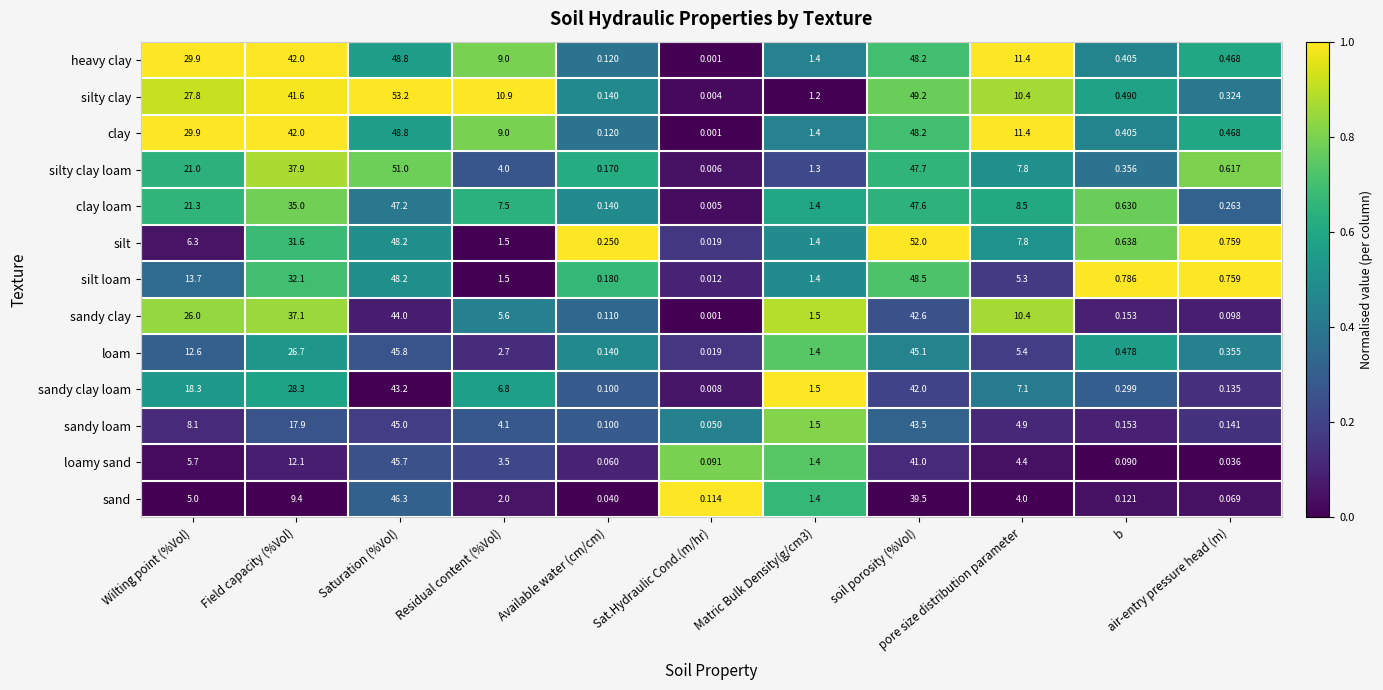

Which series has the largest total across all categories?

silty clay